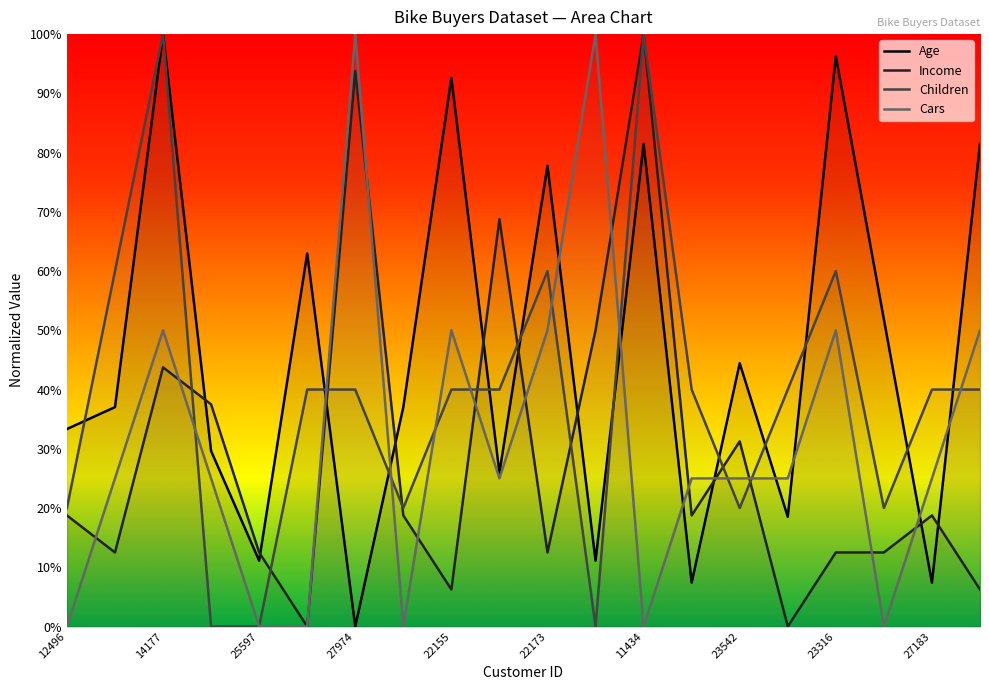

The value of Income at 19364 is 0.2. True or false?

True